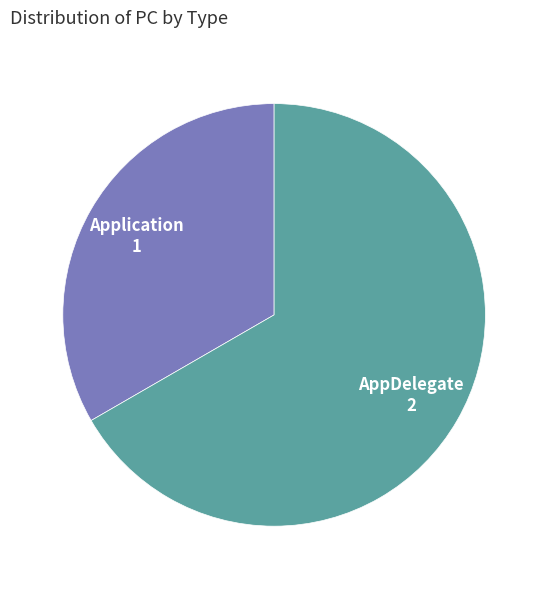

How many slices are in this pie chart?

2